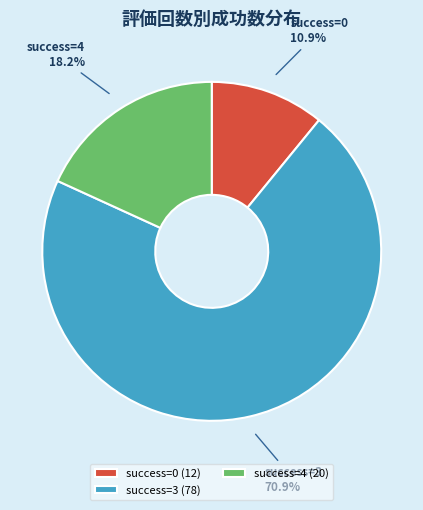

Which has a higher value, success=0 or success=3?

success=3